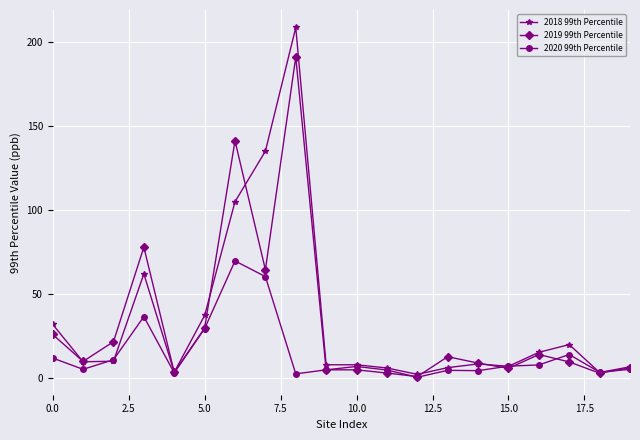

Which series has the widest spread of values?

2018 99th Percentile